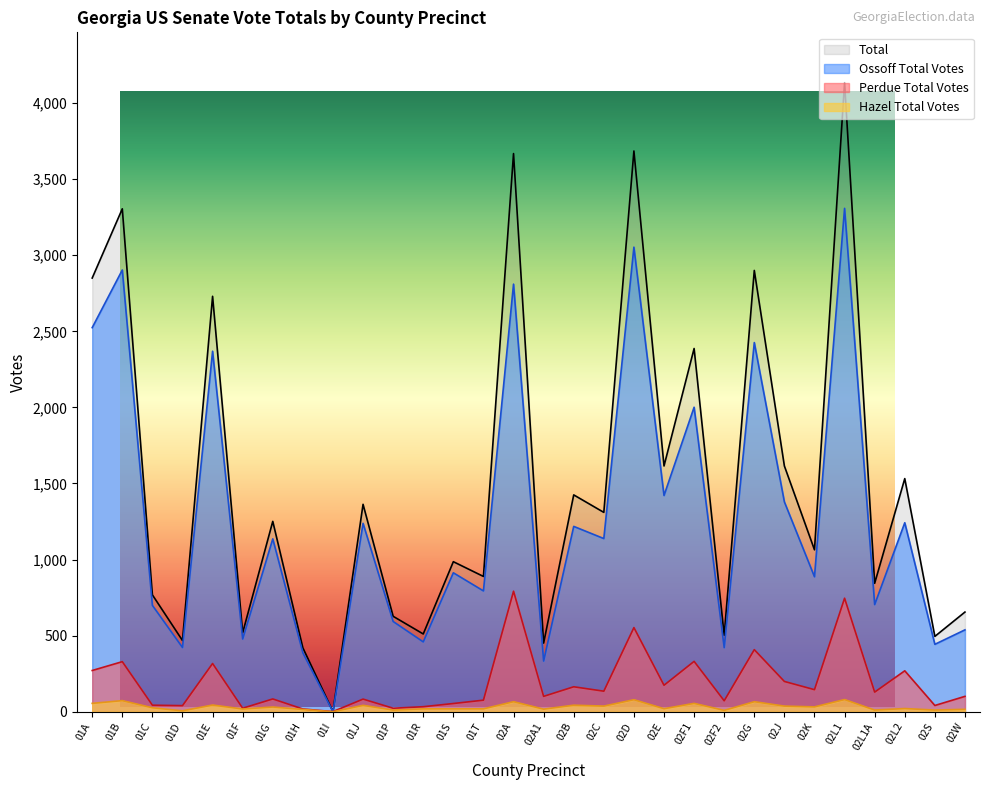

What is the difference between the highest and lowest values at 01H?

405